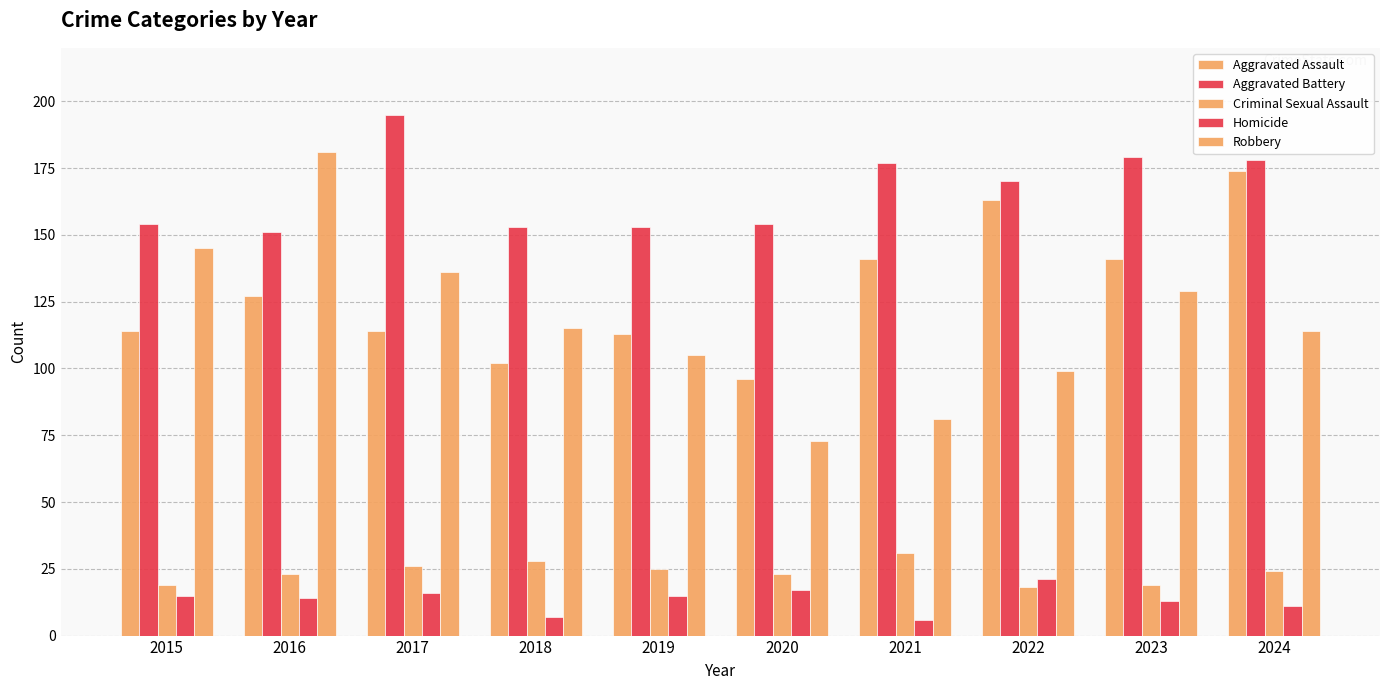

How many distinct data groups are displayed?

5